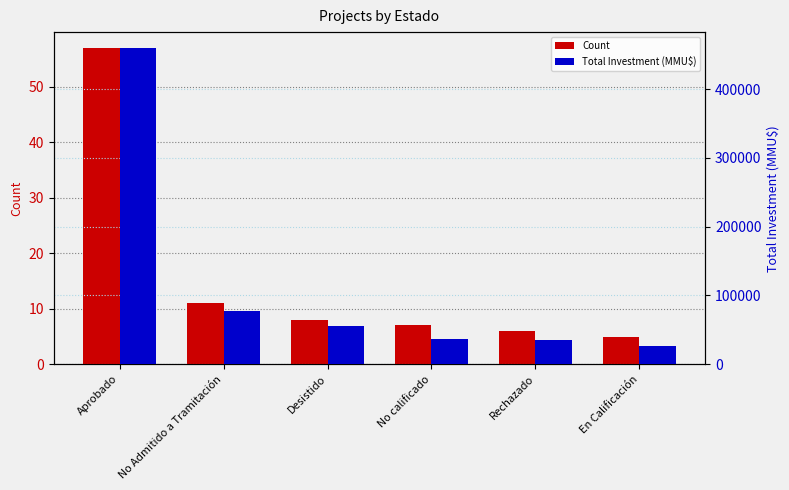

Which series has the widest spread of values?

Total Investment (MMU$)